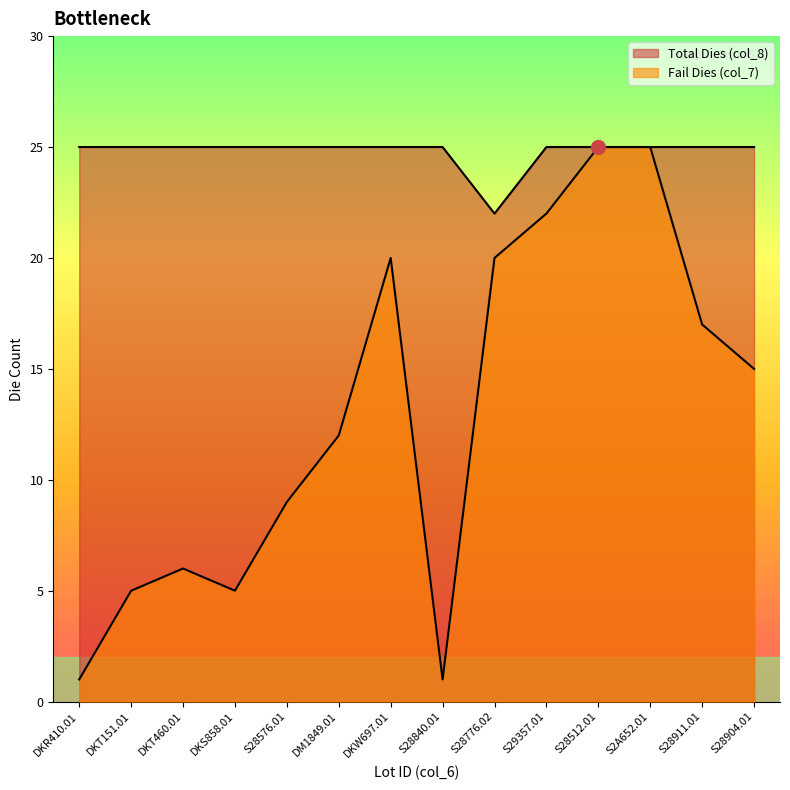

At which label does Total Dies (col_8) reach its minimum?

S28776.02